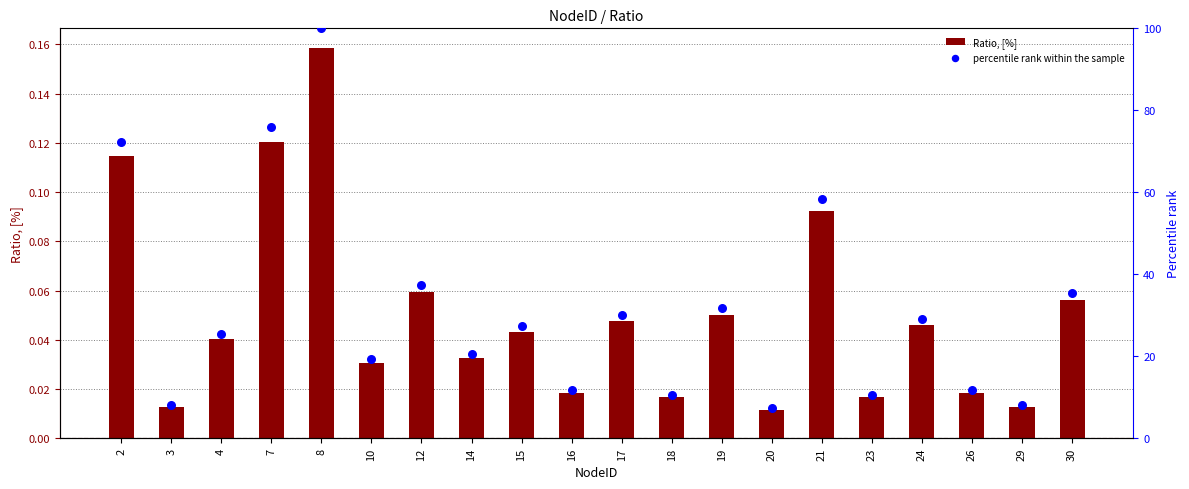

What are all the series names shown in the legend?

Ratio, [%], percentile rank within the sample